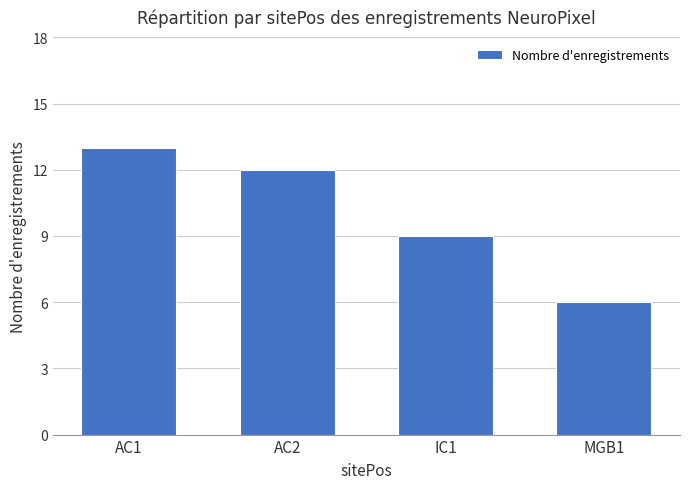

What is the difference between the values at AC2 and MGB1?

6